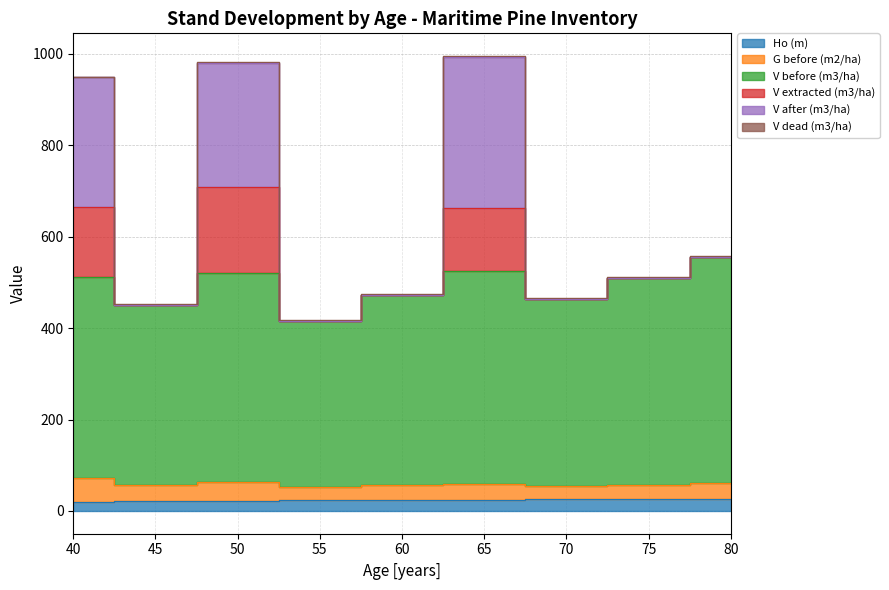

How many interior local peaks does the V after (m3/ha) series have?

2